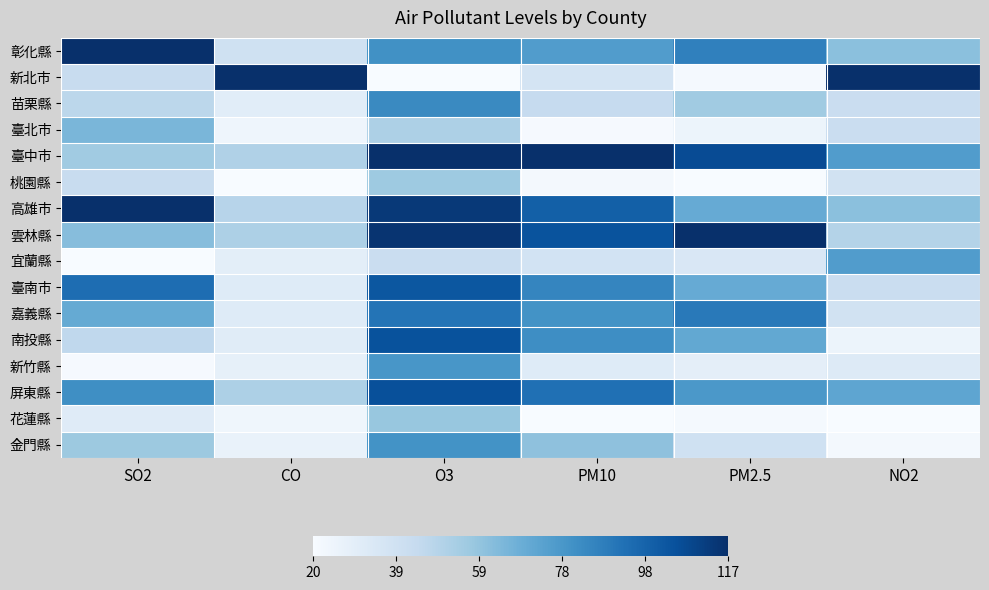

At which category is the sum across all series the highest?

O3